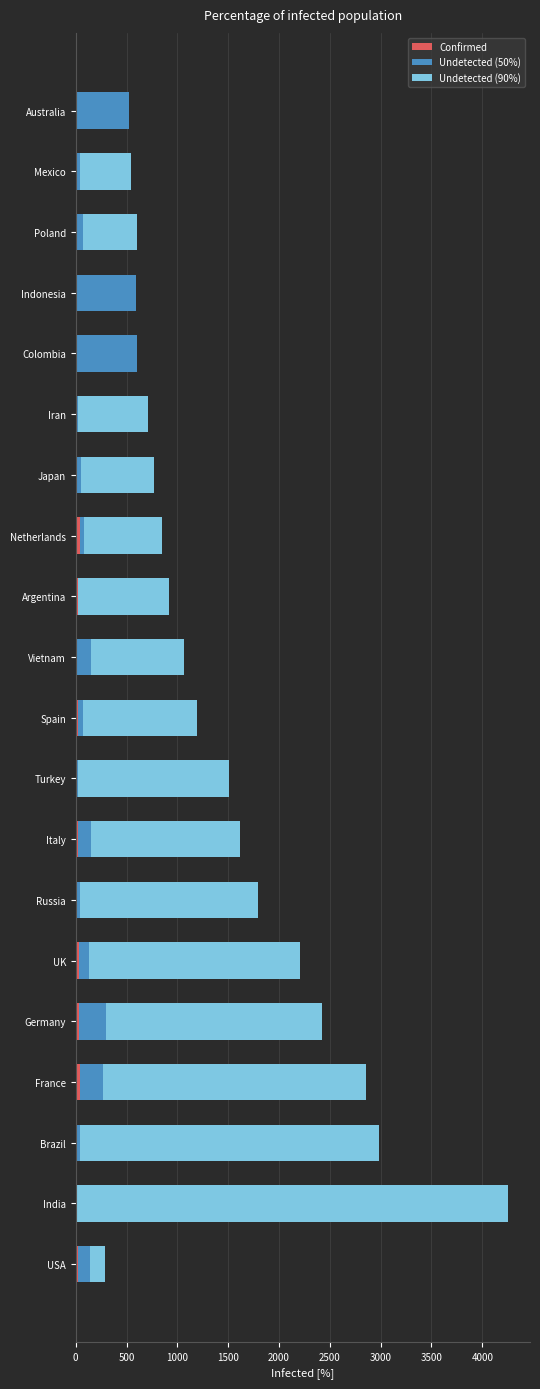

At which category is the sum across all series the highest?

India